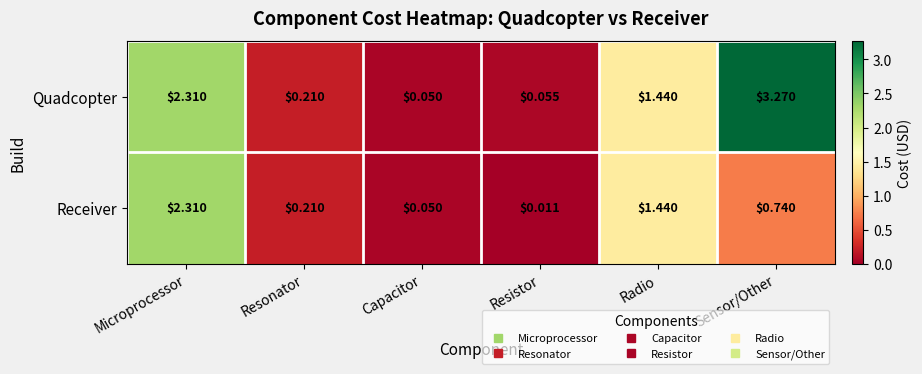

At which category is the sum across all series the highest?

Microprocessor